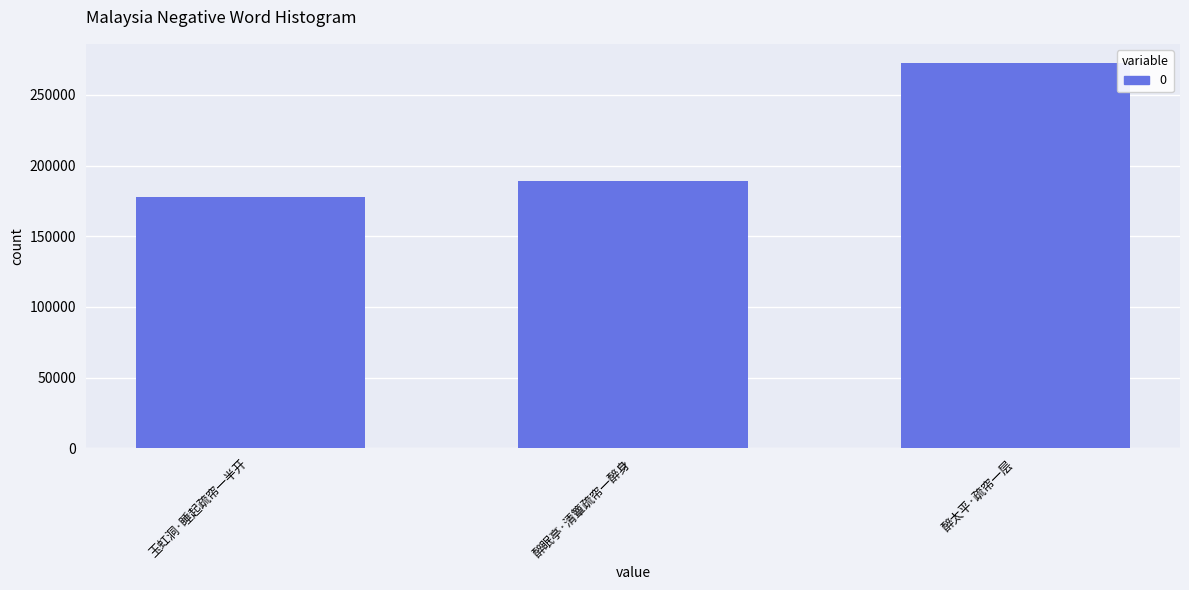

At which category does the chart reach its minimum across all series?

玉虹洞·睡起疏帘一半开